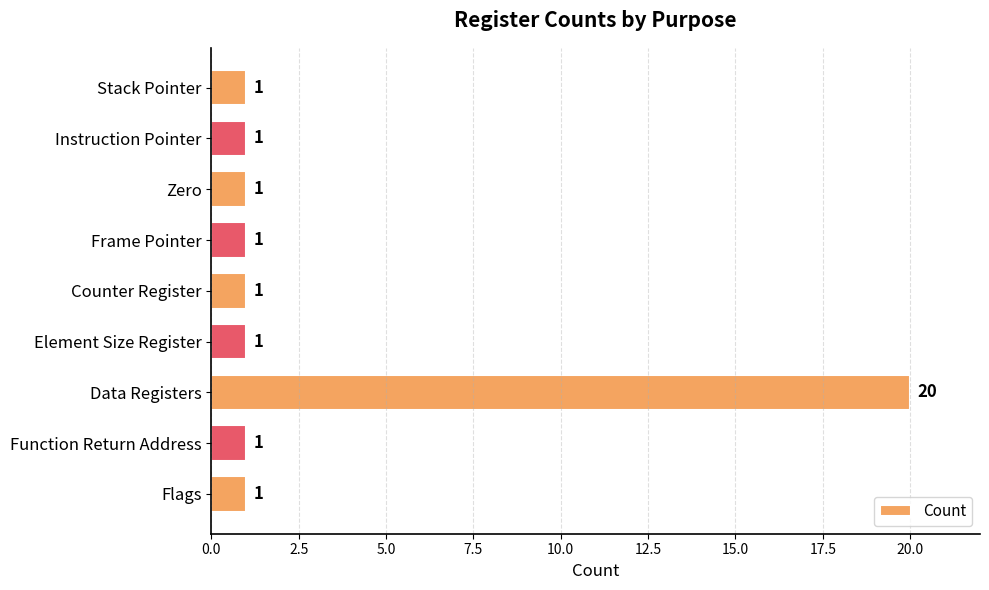

Which label corresponds to the largest value in the chart?

Data Registers